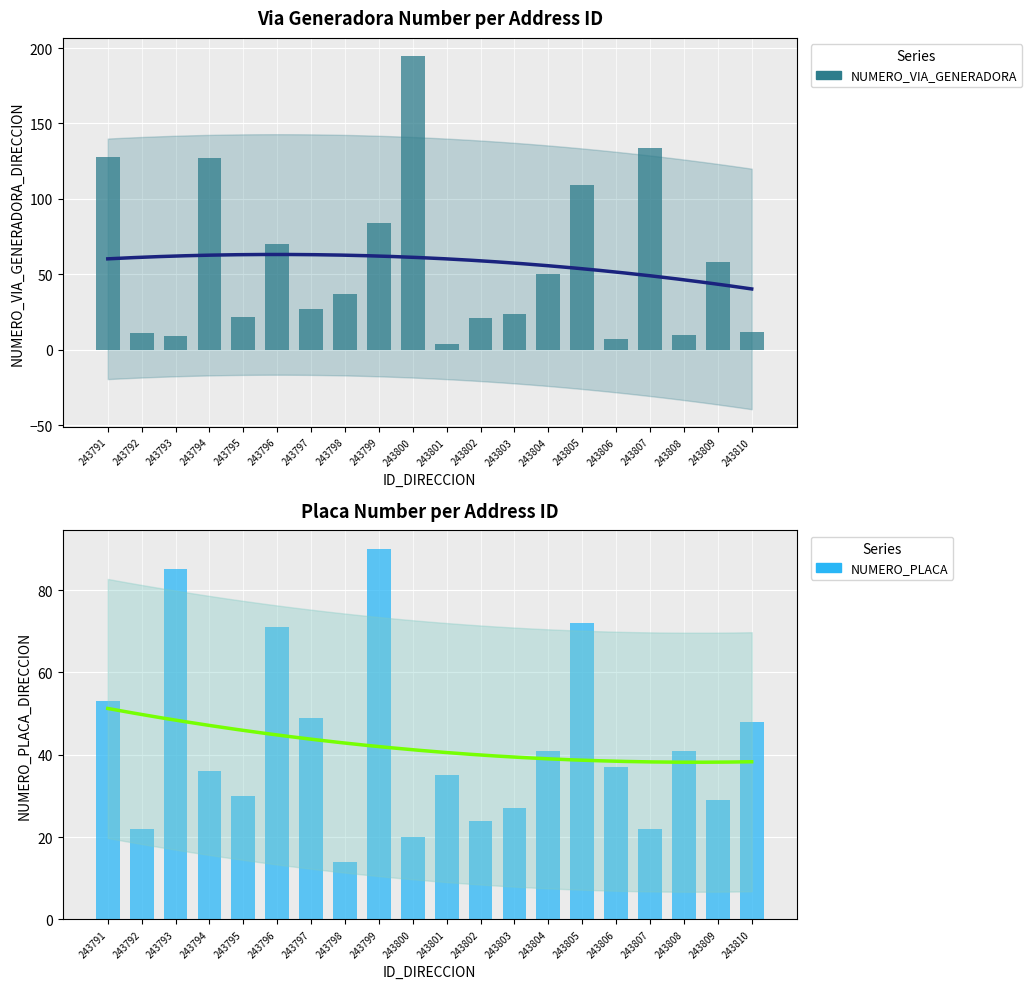

Rank the series by their maximum value, from lowest to highest.

NUMERO_PLACA, NUMERO_VIA_GENERADORA